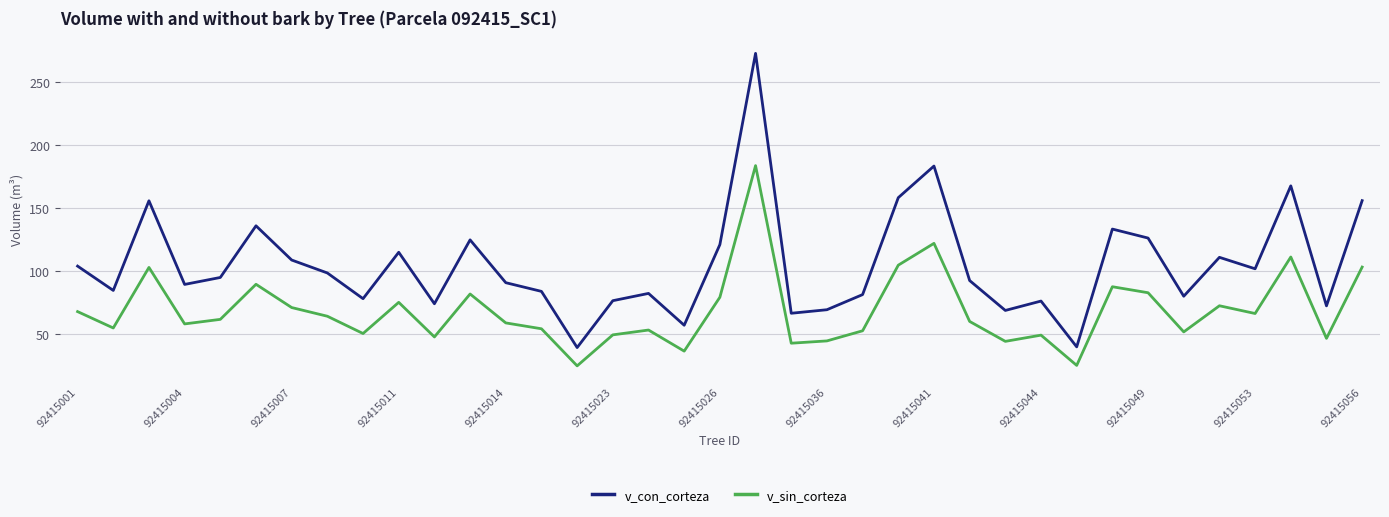

Which series has the widest spread of values?

v_con_corteza